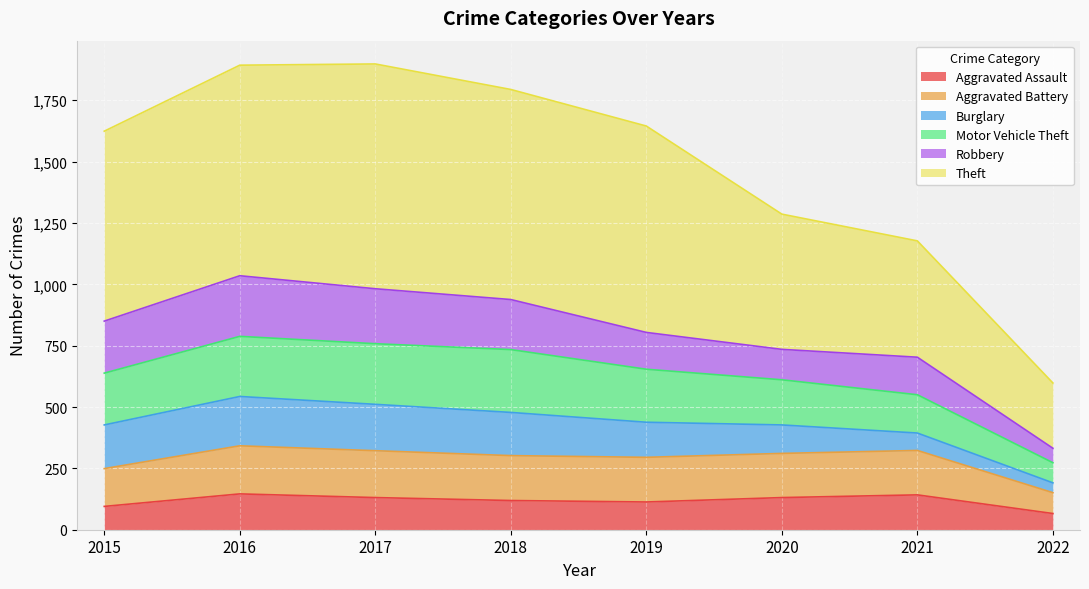

True or false: Motor Vehicle Theft and Aggravated Assault cross at least once.

False